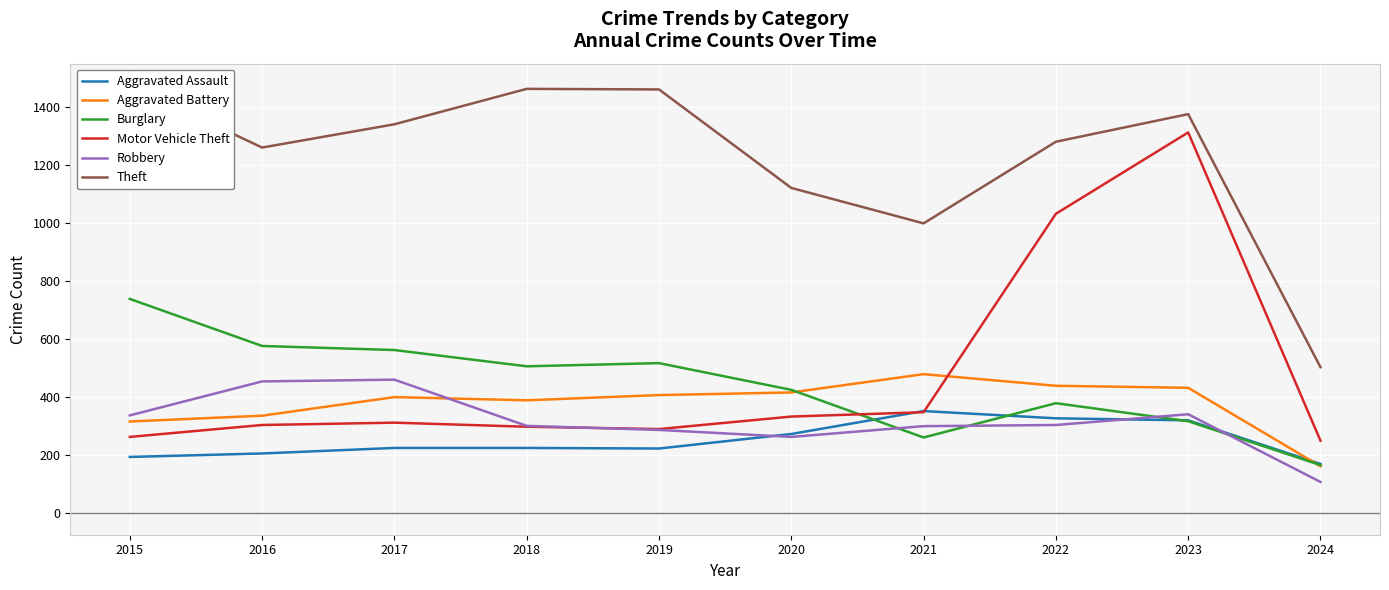

Which series ends up on top after the final intersection of Aggravated Battery and Robbery?

Aggravated Battery